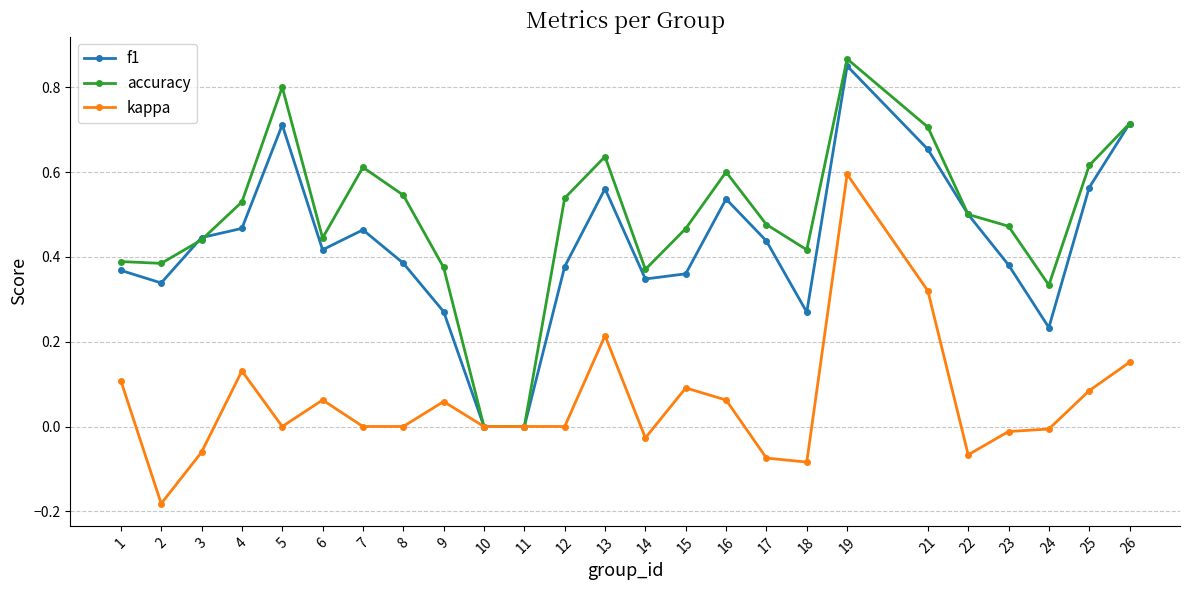

Is the value of kappa at 3 greater than the value of f1 at 25?

No